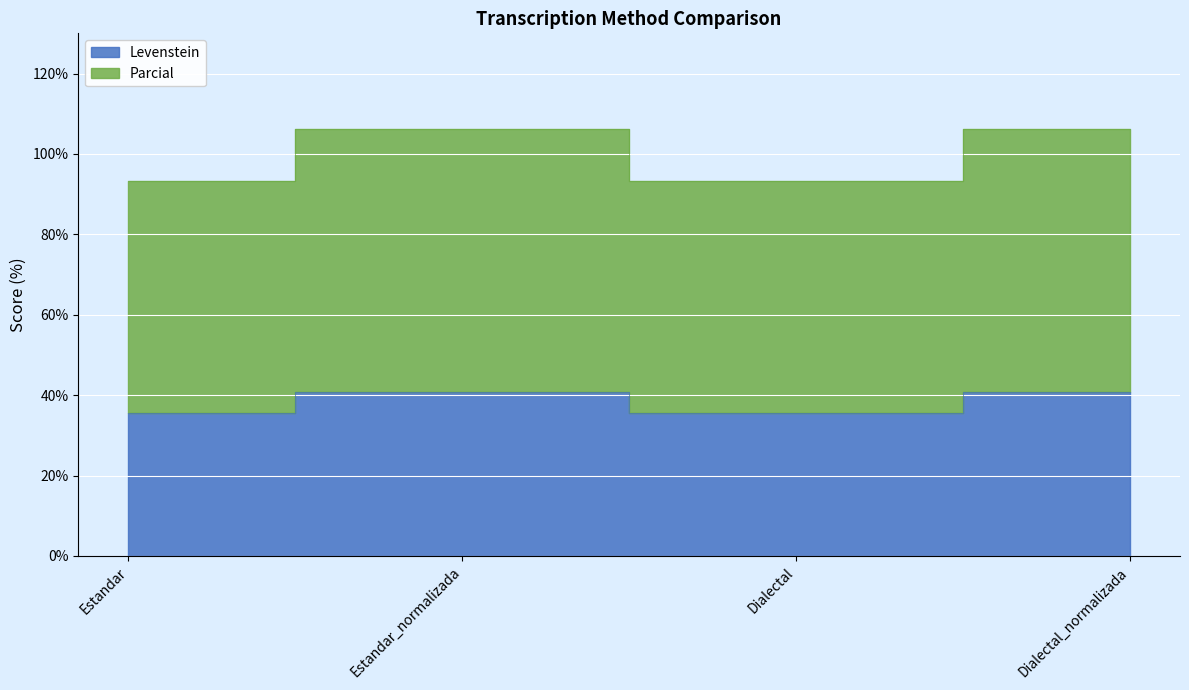

What is the label of the 1st point from the left?

Estandar